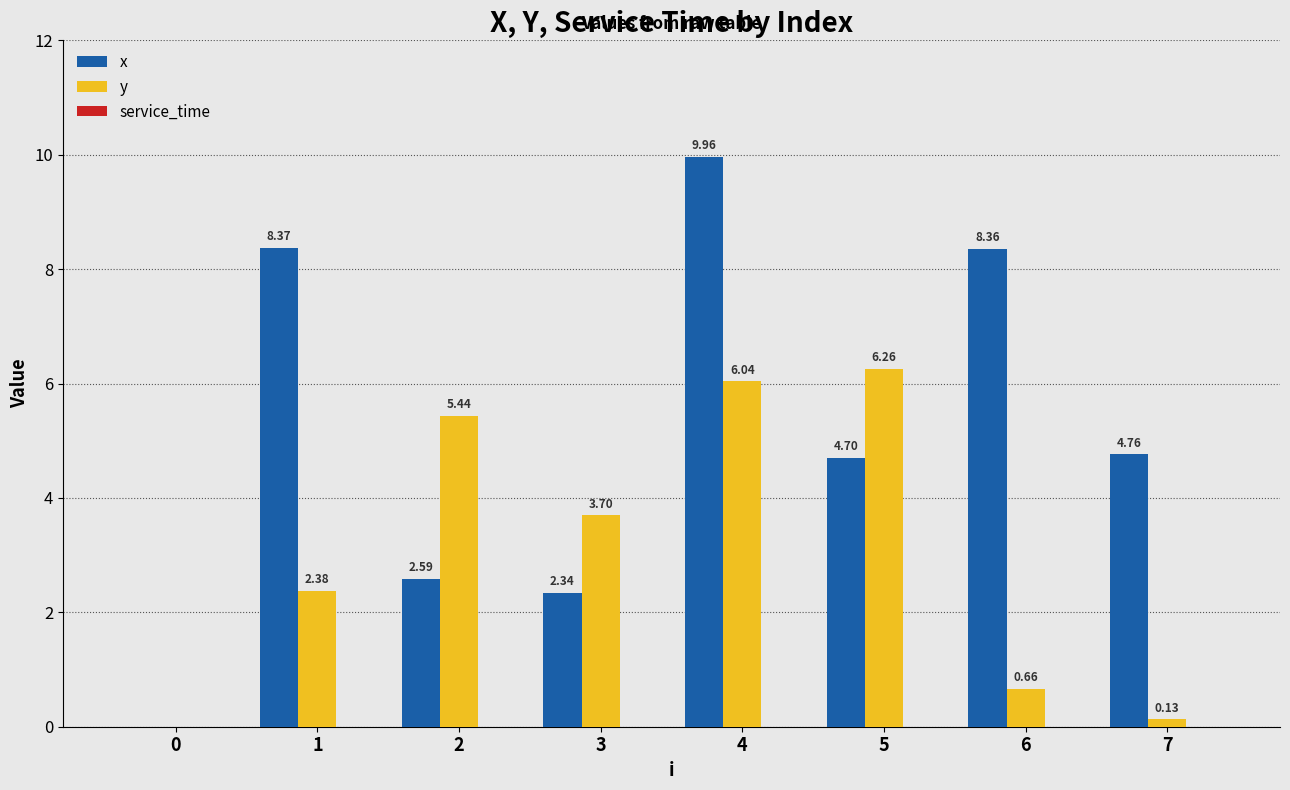

What is the total value across all series at 7?

4.9